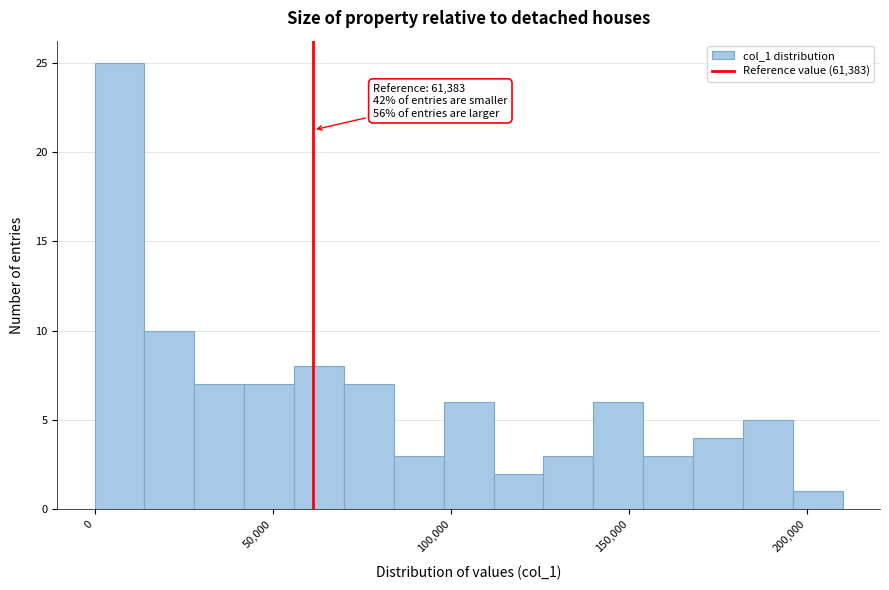

Around what value on the x-axis is the tallest bar? Give the approximate position of its centre, as read against the axis.

5000